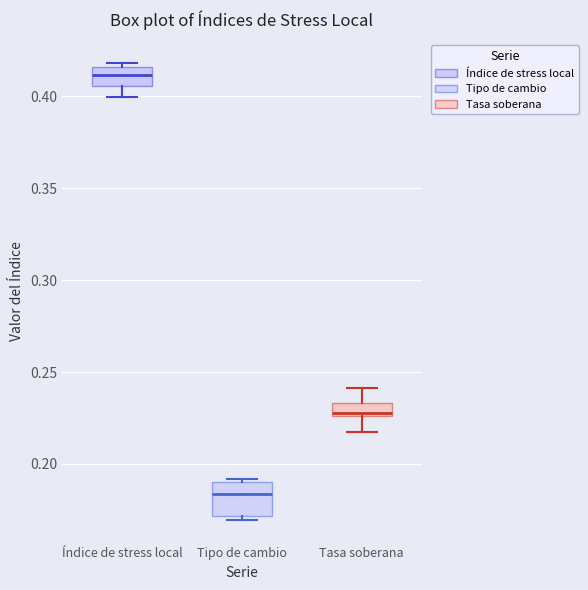

Which box's median line is the highest?

Índice de stress local